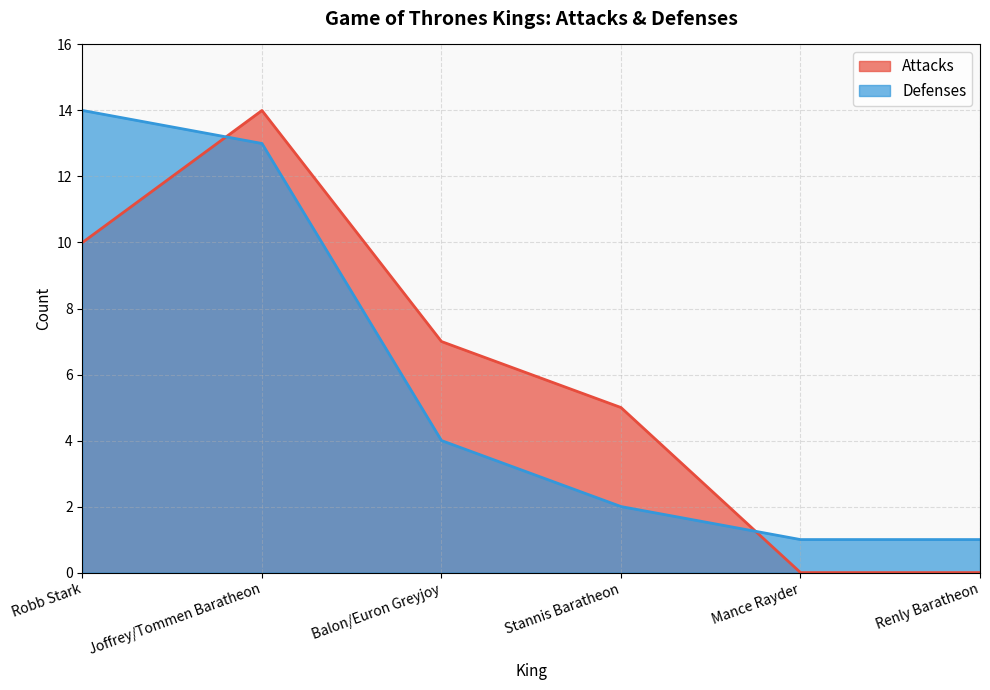

What is the total value across all series at Joffrey/Tommen Baratheon?

27